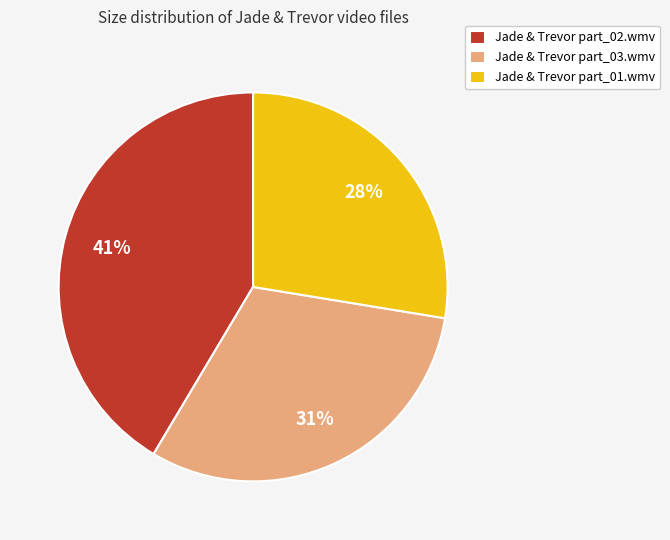

Which has a higher value, Jade & Trevor part_02.wmv or Jade & Trevor part_03.wmv?

Jade & Trevor part_02.wmv